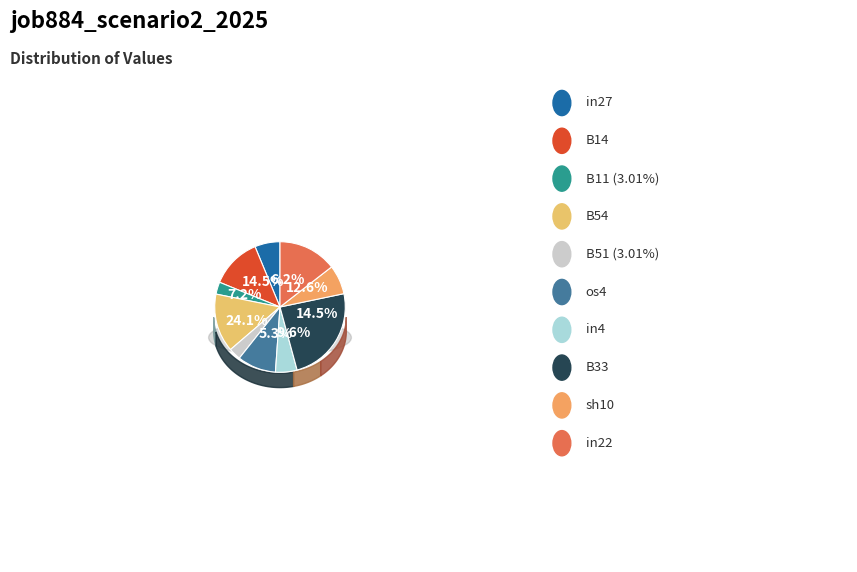

To the nearest percent, what is the combined percentage of in22 and B14?

27%